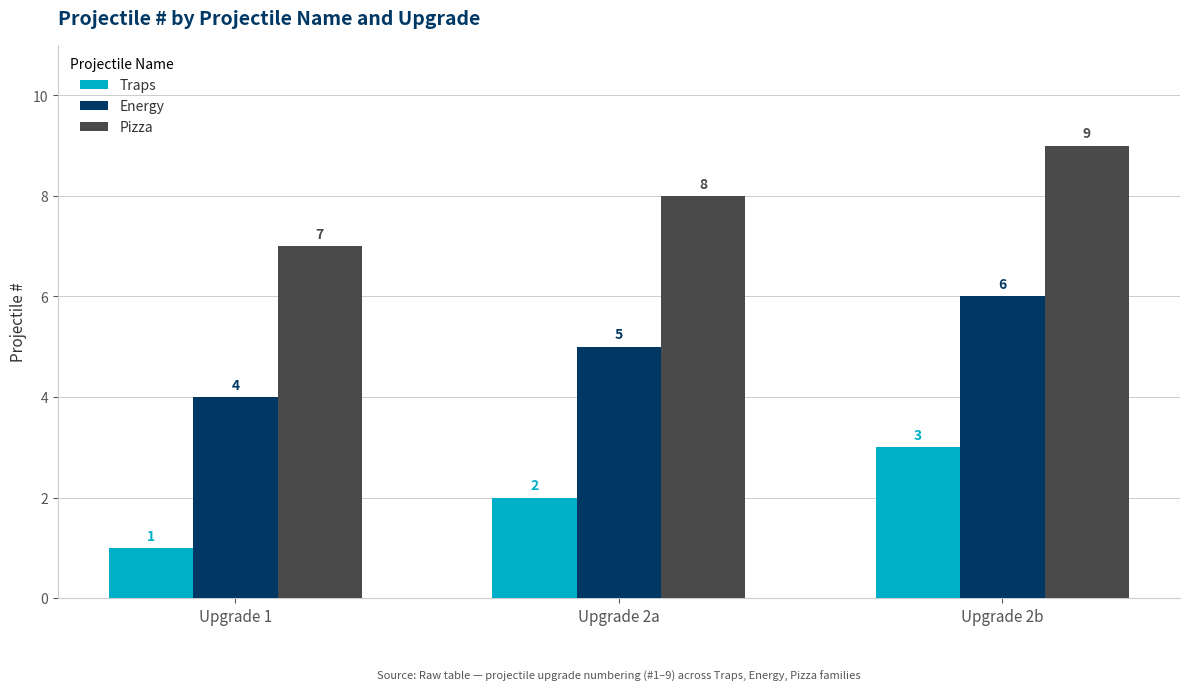

What is the difference between the Traps values at Upgrade 1 and Upgrade 2b?

2